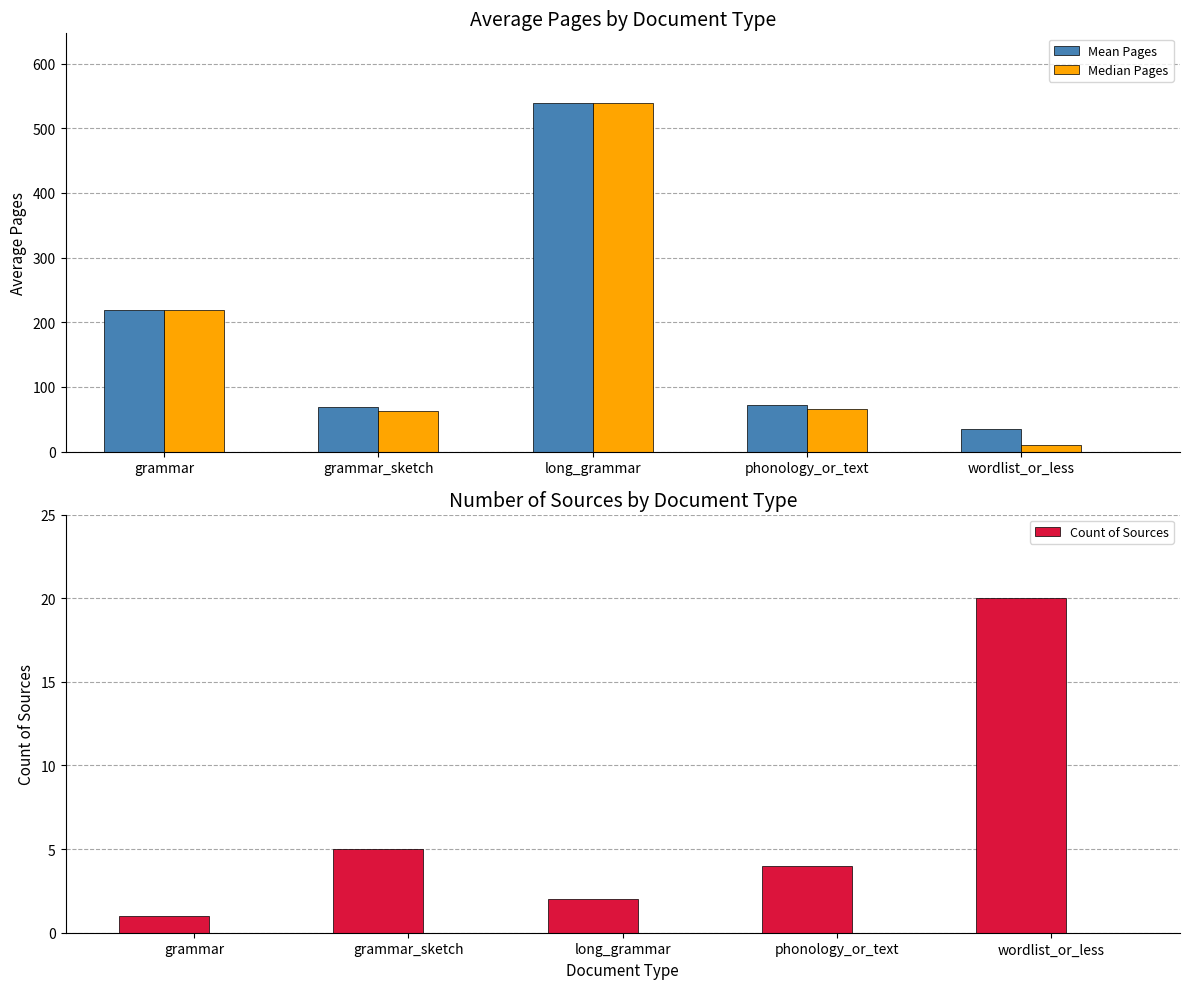

Reading left to right, what are all the values shown in this chart?

Mean Pages: grammar=219.0	grammar_sketch=68.6	long_grammar=539.0	phonology_or_text=71.8	wordlist_or_less=35.5
Median Pages: grammar=219.0	grammar_sketch=62.0	long_grammar=539.0	phonology_or_text=66.5	wordlist_or_less=10.5
Count of Sources: grammar=1.0	grammar_sketch=5.0	long_grammar=2.0	phonology_or_text=4.0	wordlist_or_less=20.0